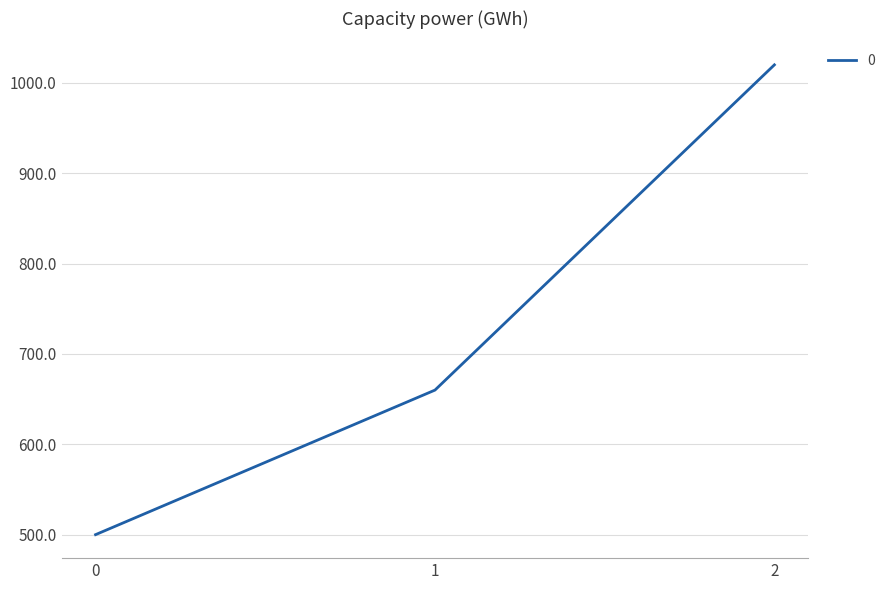

How many lines are shown in the chart?

1